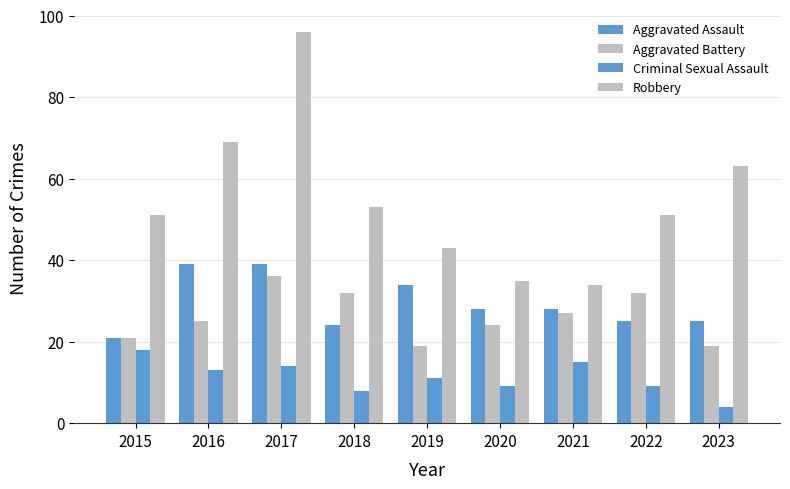

Are the bars grouped side by side (vs. stacked)?

Yes